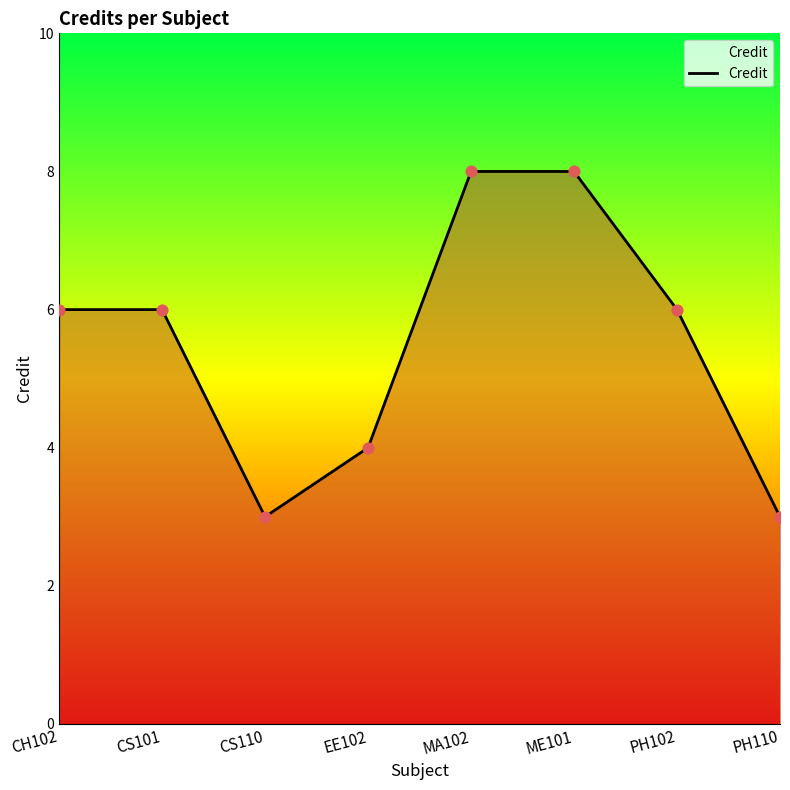

What is the ratio of the value at MA102 to the value at CS110?

2.7